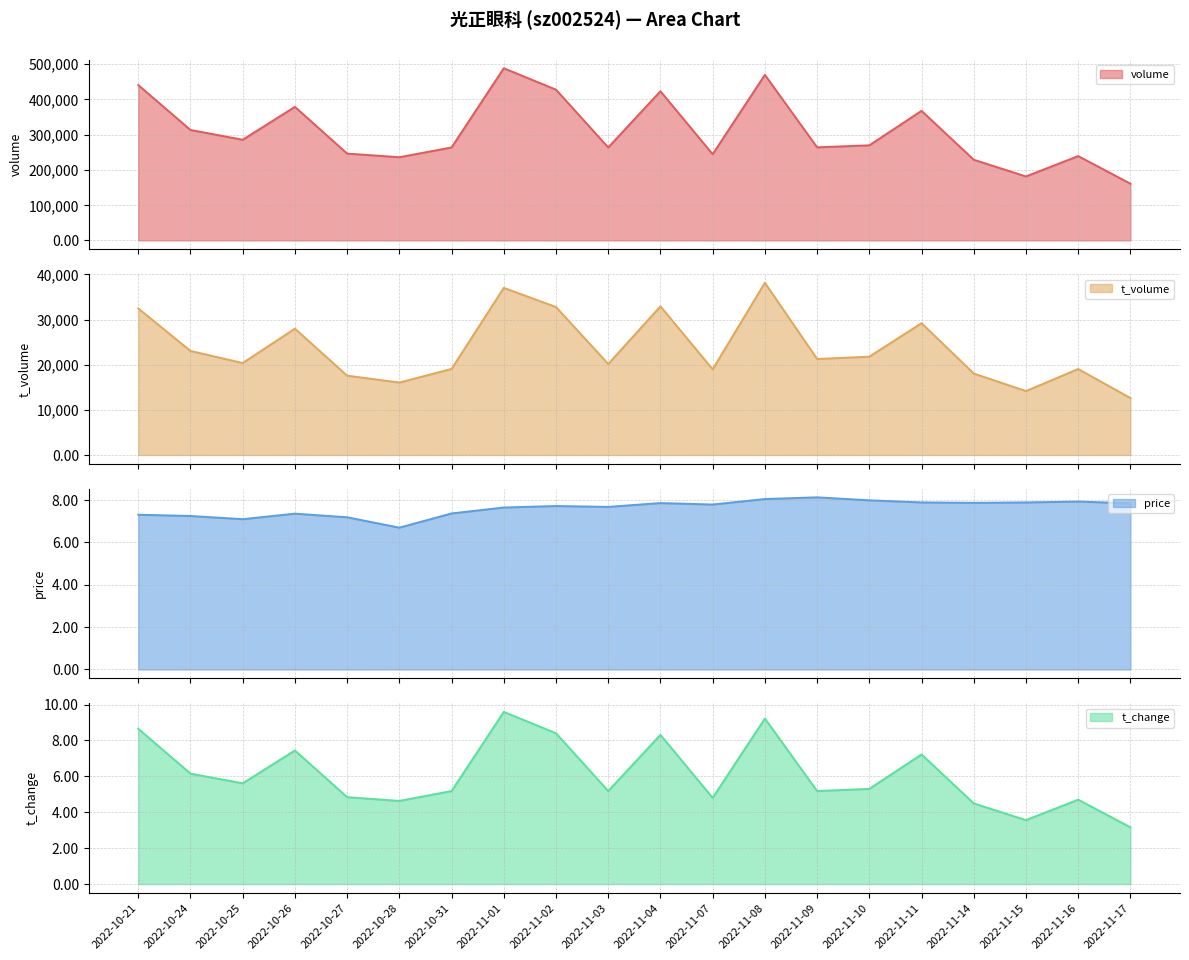

How many series are shown in this chart?

4